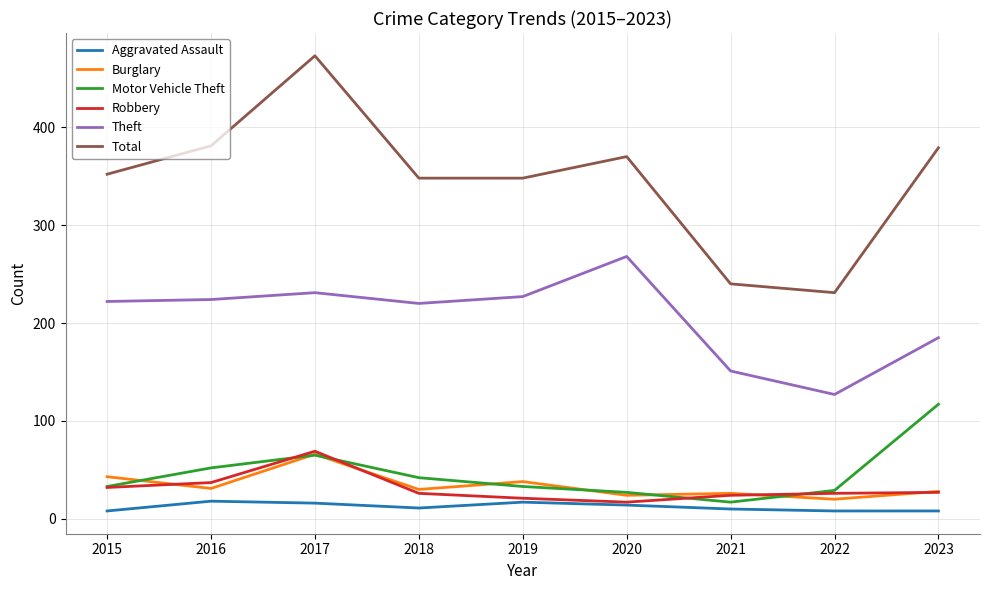

What is the maximum value for Theft?

268